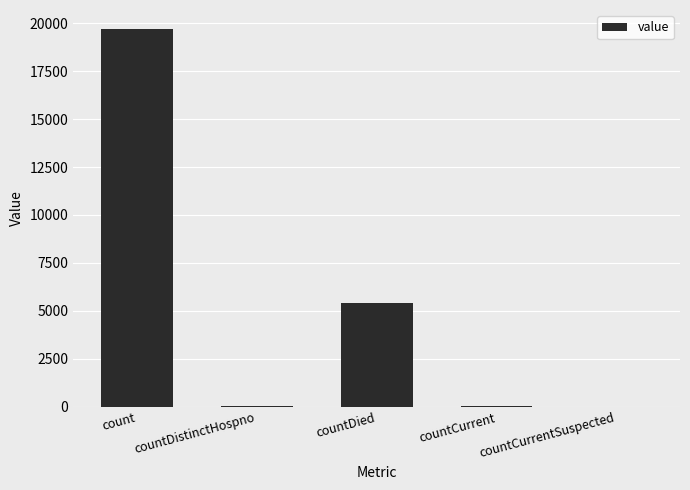

Which category has the highest value across all series?

count